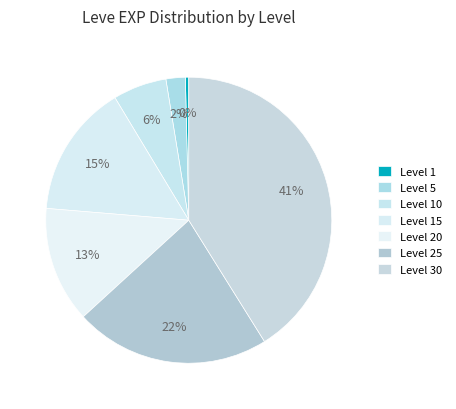

Is Level 25 the majority of the pie?

No